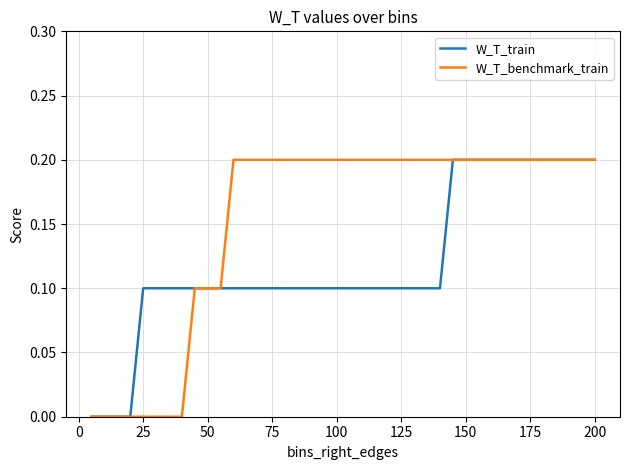

Rank the series by their average value, from highest to lowest.

W_T_benchmark_train, W_T_train